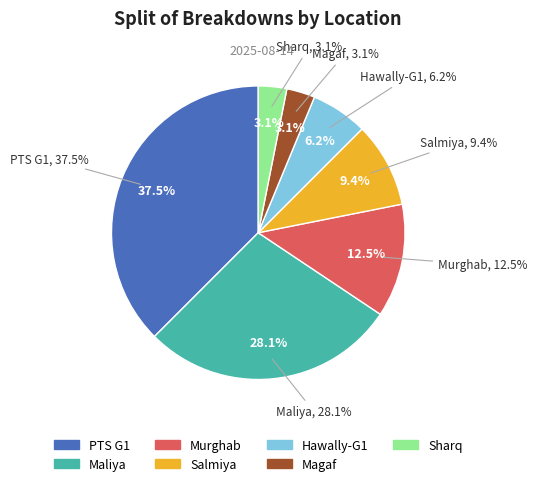

Count the number of slices in the pie.

7